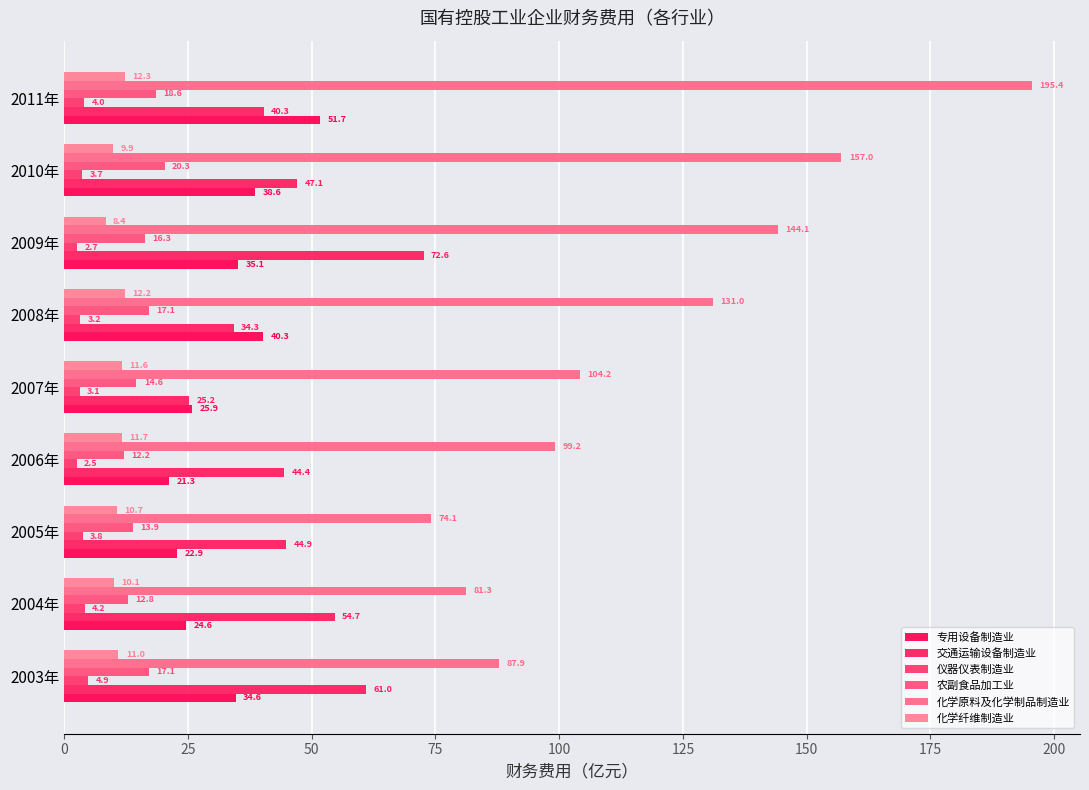

How many categories are shown in the chart?

9